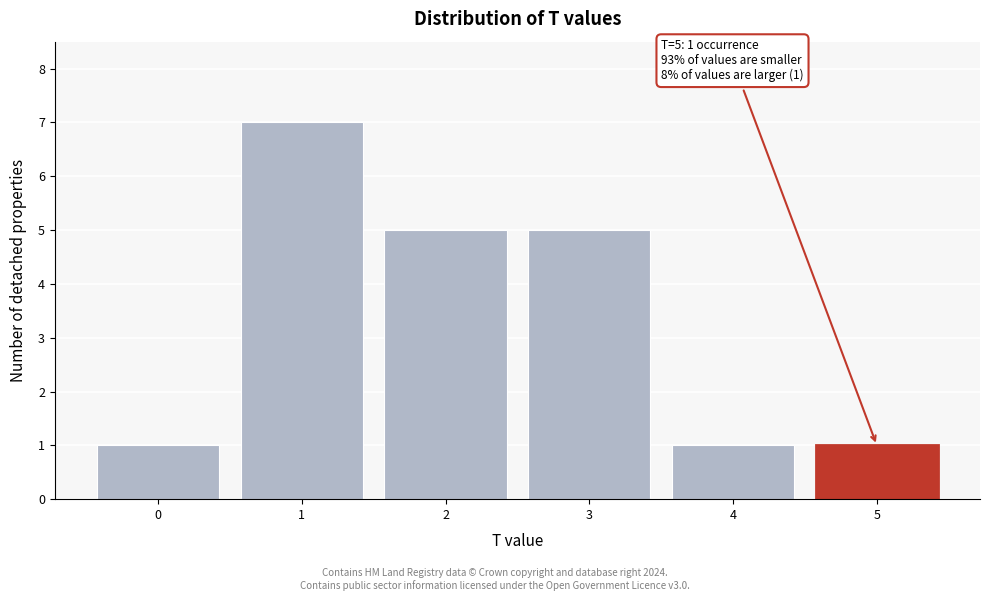

Which range on the x-axis has the tallest bar?

0.5 to 1.5